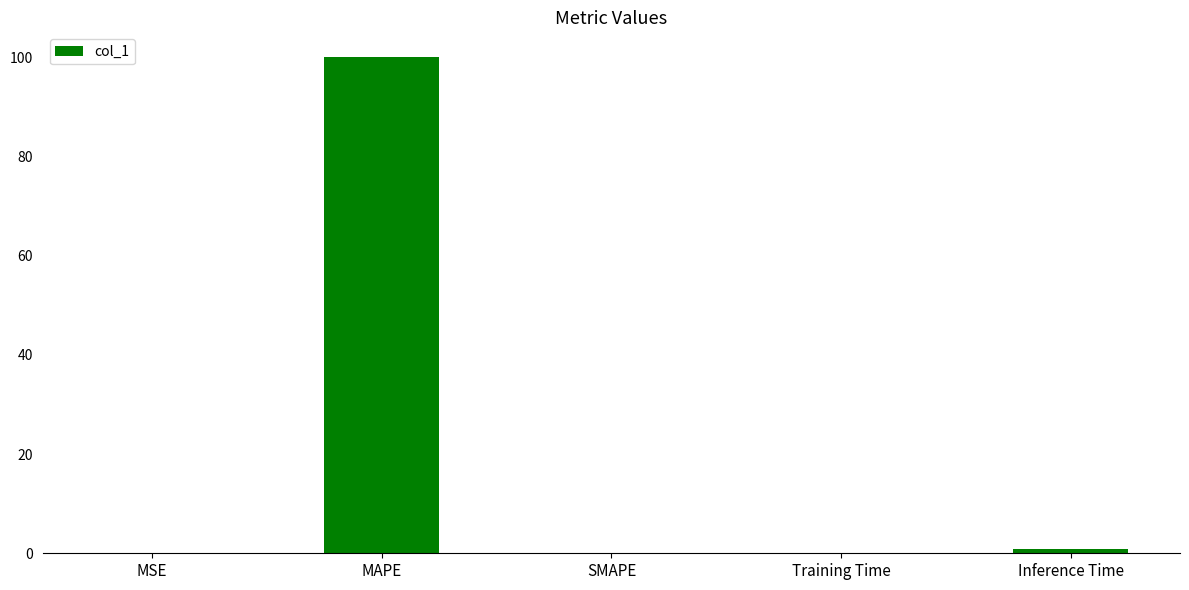

Which category has the highest value across all series?

MAPE